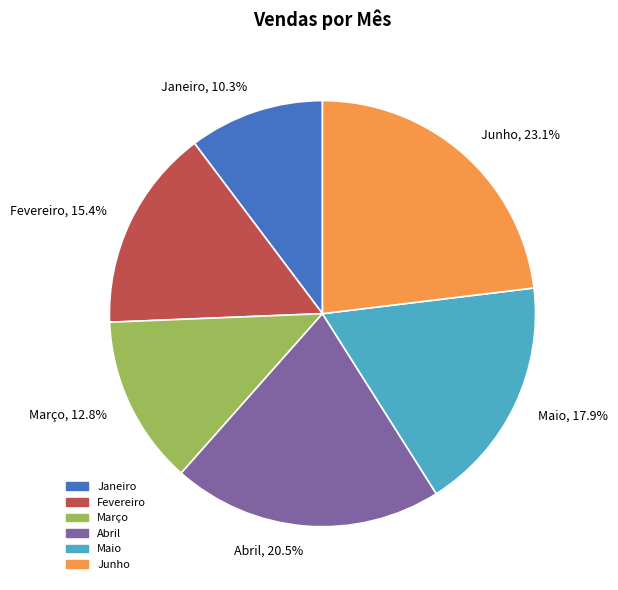

To the nearest percent, what is the difference between the Abril and Março slice percentages?

8%